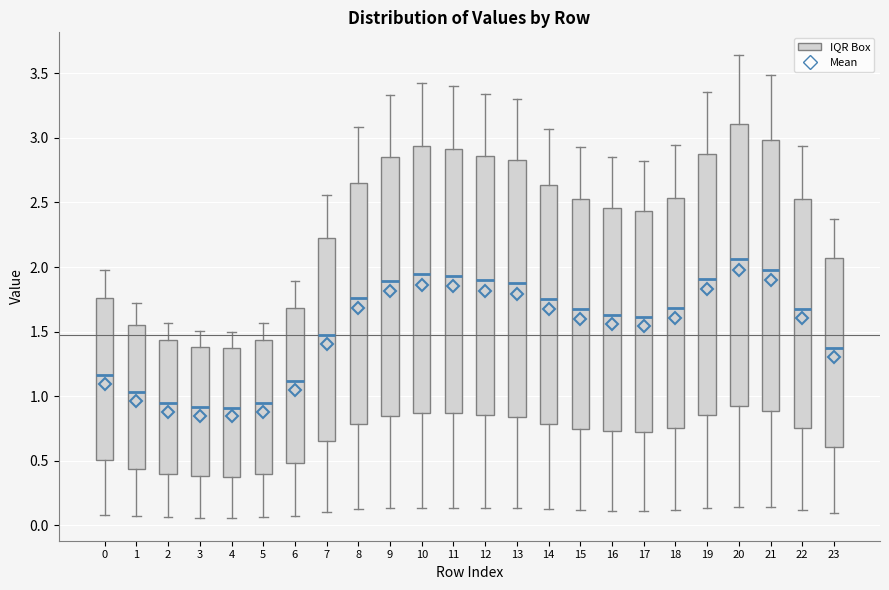

Comparing the boxes themselves (not the whiskers), which one is the tallest?

20